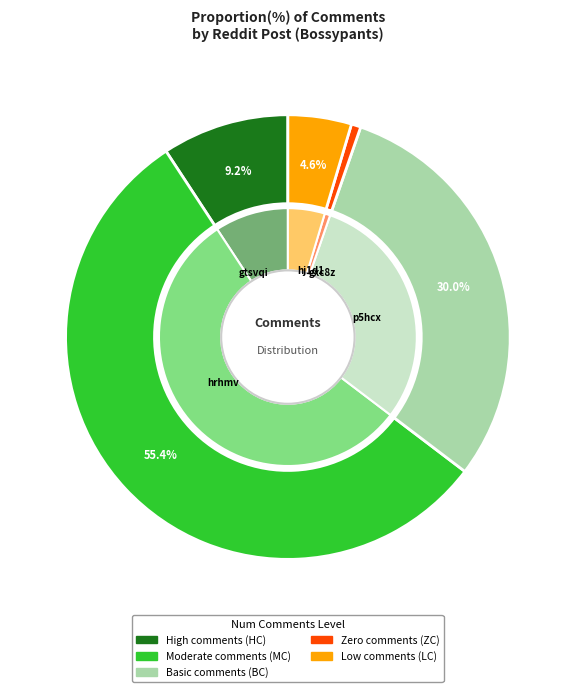

What is the ratio of the value at hrhmv to the value at gtsvqi?

6.0